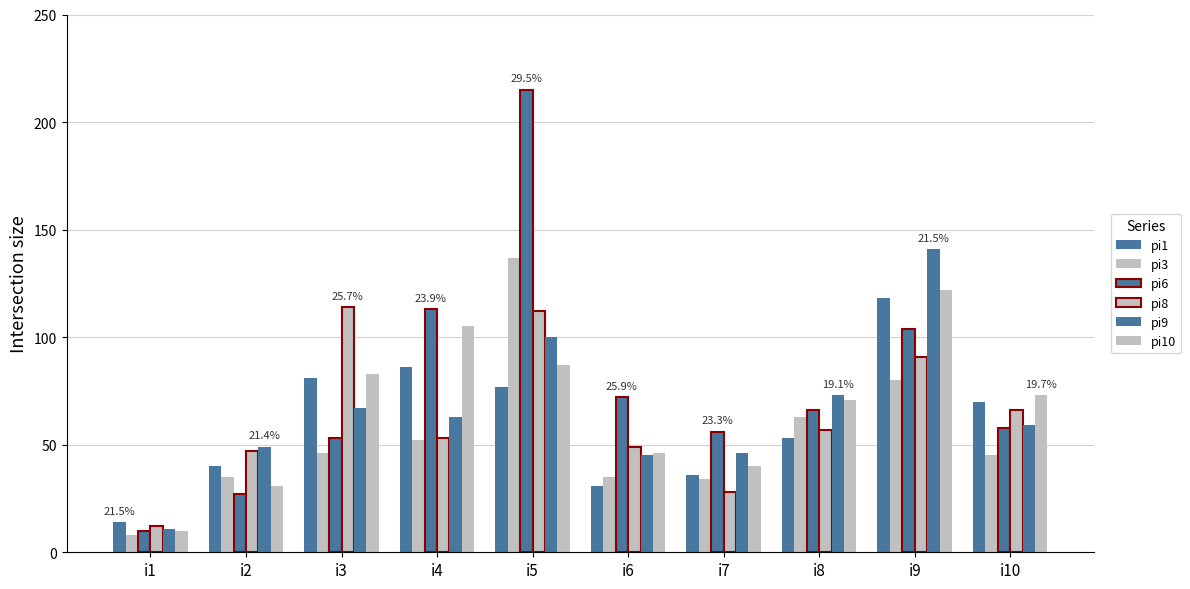

Which series has the largest range (max minus min)?

pi6